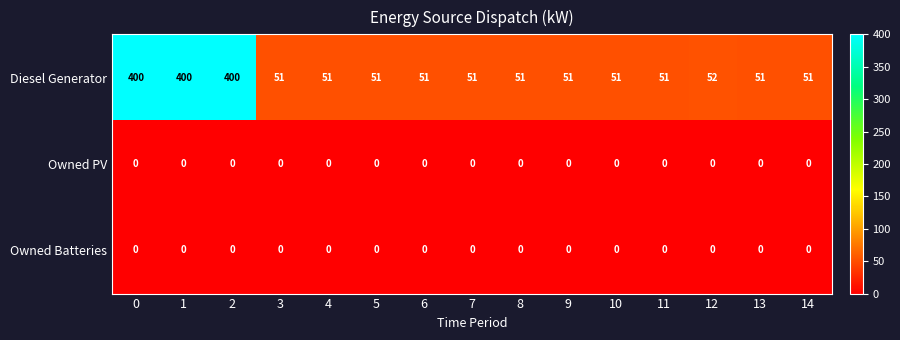

What is the maximum value shown in the chart?

400